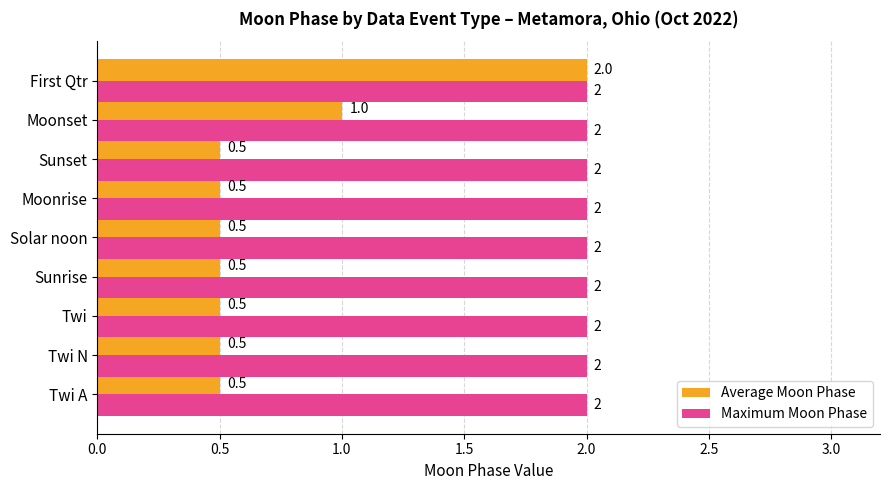

Rank the series by their average value, from lowest to highest.

Average Moon Phase, Maximum Moon Phase